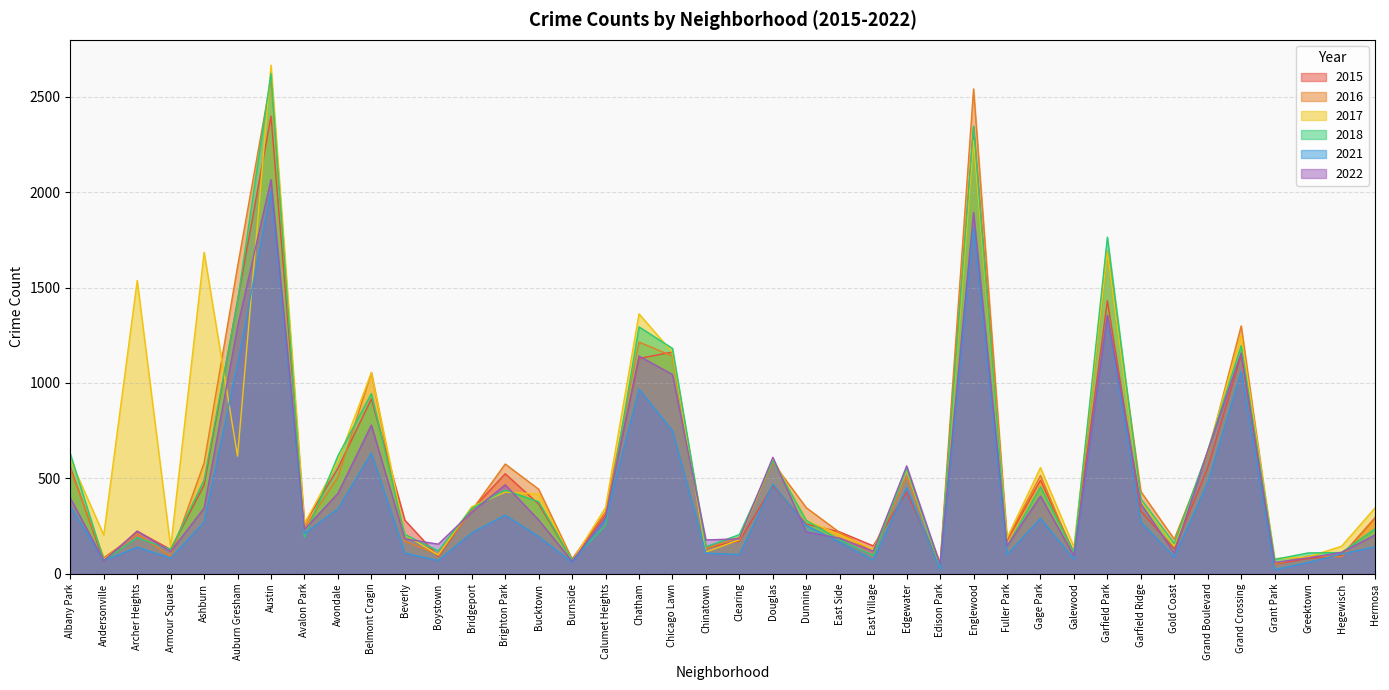

Reading right to left, extract all data points from this chart.

2017: 345	144	88	79	1250	643	147	384	1685	140	556	187	2271	35	540	129	204	279	602	178	114	1160	1362	347	66	417	428	351	98	206	1054	589	262	2665	616	1685	139	1537	203	599
2021: 141	103	59	21	1059	476	88	271	1350	75	290	100	1812	21	451	72	165	253	469	100	108	749	968	283	59	195	307	214	69	108	633	340	211	2009	1100	271	82	139	68	353
2022: 203	112	83	59	1157	644	108	366	1355	93	407	145	1894	49	565	118	186	219	610	183	177	1044	1141	296	65	282	466	323	155	183	779	421	232	2066	1295	344	116	223	68	397
2015: 293	95	80	50	1147	556	130	329	1431	110	490	174	2341	38	428	146	219	260	462	171	136	1162	1128	310	73	365	524	336	90	281	916	553	261	2398	1433	465	127	223	65	559
2016: 292	89	92	51	1299	624	181	431	1690	98	515	180	2541	57	508	115	216	346	583	191	131	1141	1214	324	77	443	575	332	101	170	1055	506	240	2595	1610	581	91	209	84	547
2018: 235	111	109	75	1195	644	158	392	1764	112	456	142	2346	36	551	96	177	279	592	205	141	1181	1294	253	72	377	439	342	120	206	944	618	192	2622	1428	491	127	189	70	629